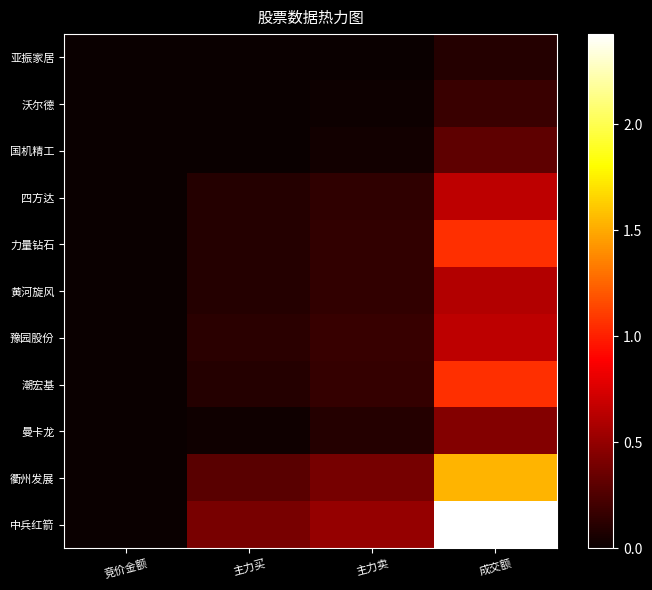

What is the spread (max minus min) of values at 竞价金额?

935340